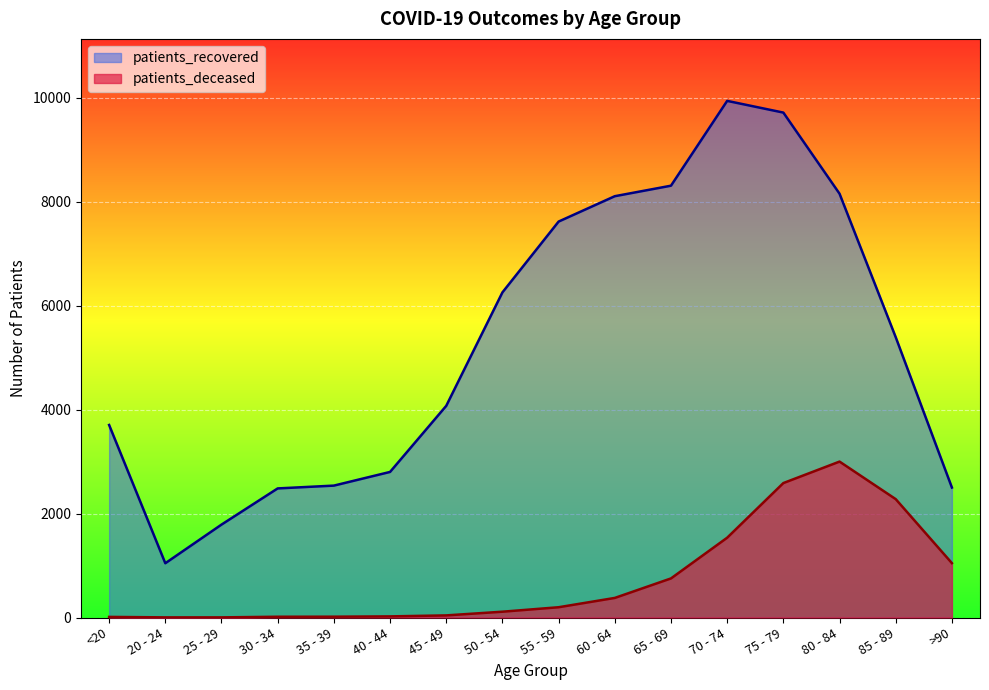

What is the smallest value displayed?

3